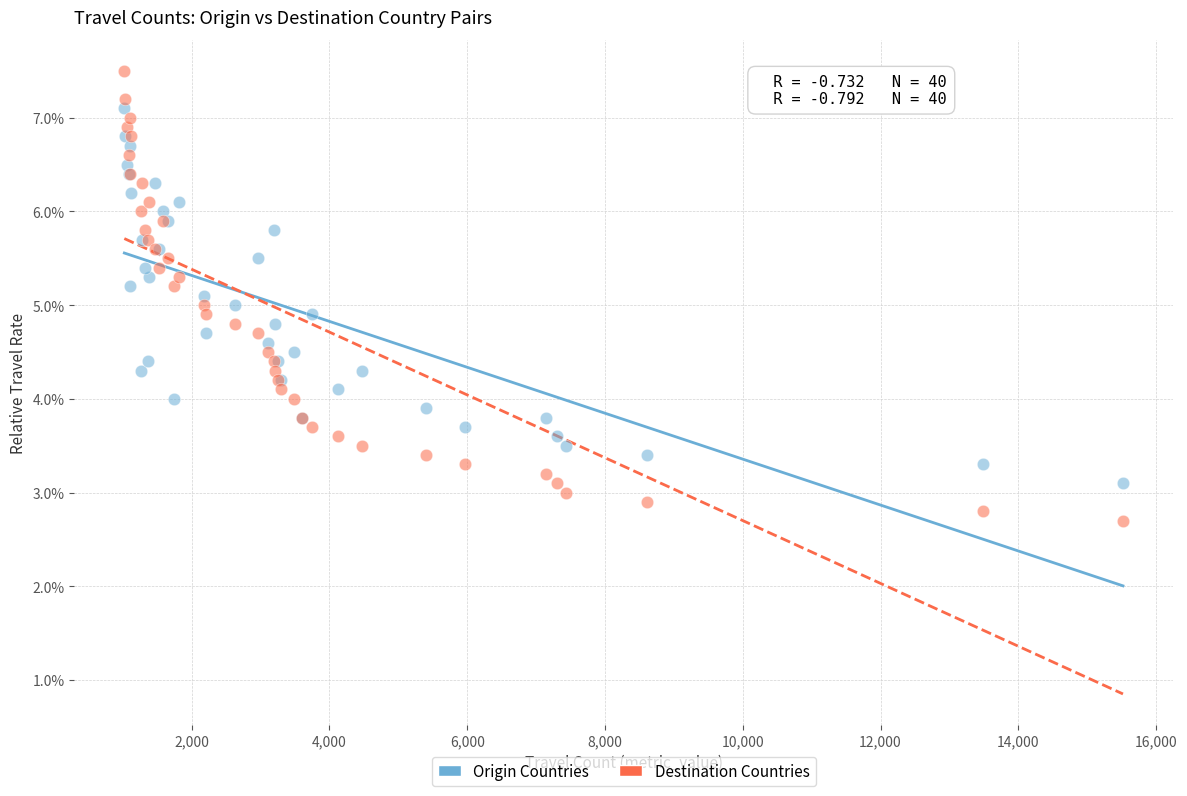

What are all the series names shown in the legend?

Origin Countries, Destination Countries